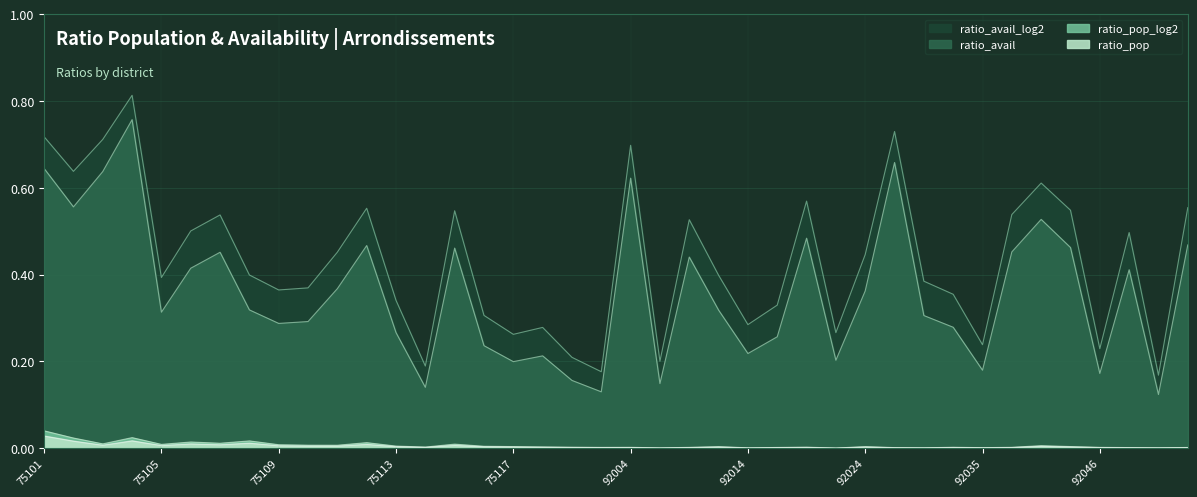

True or false: ratio_avail_log2 and ratio_avail intersect in this chart.

False